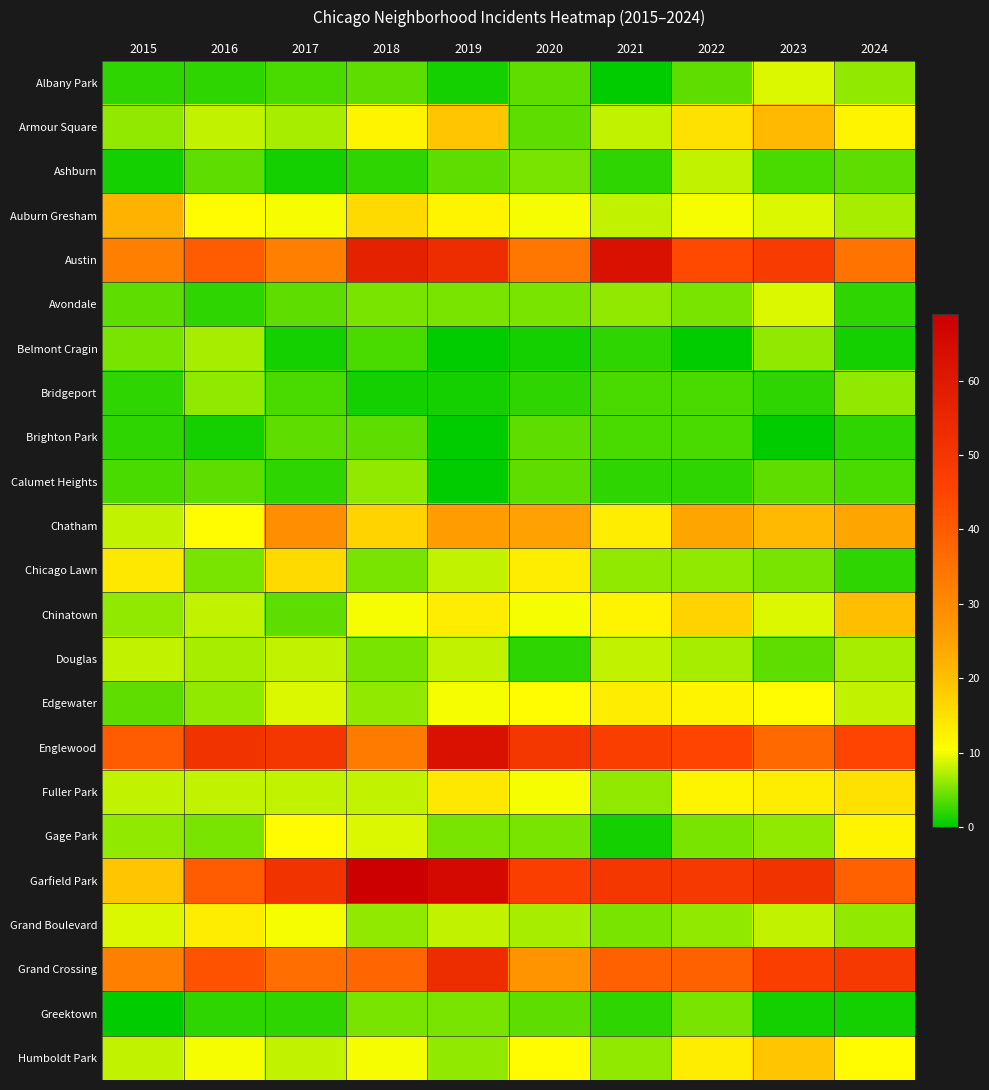

Rank the series by their maximum value, from lowest to highest.

Brighton Park, Greektown, Bridgeport, Calumet Heights, Belmont Cragin, Ashburn, Douglas, Albany Park, Avondale, Gage Park, Edgewater, Grand Boulevard, Fuller Park, Chicago Lawn, Humboldt Park, Chinatown, Armour Square, Auburn Gresham, Chatham, Grand Crossing, Austin, Englewood, Garfield Park